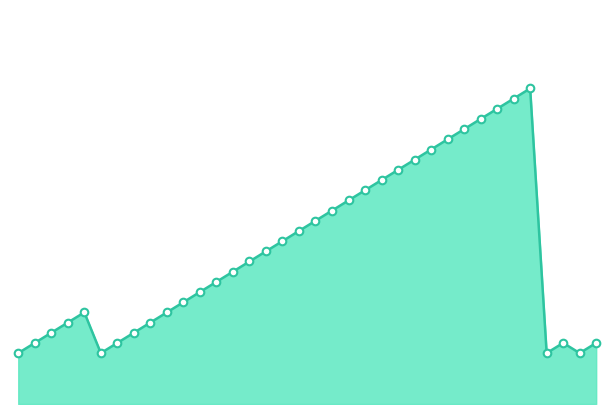

How many lines are shown in the chart?

1